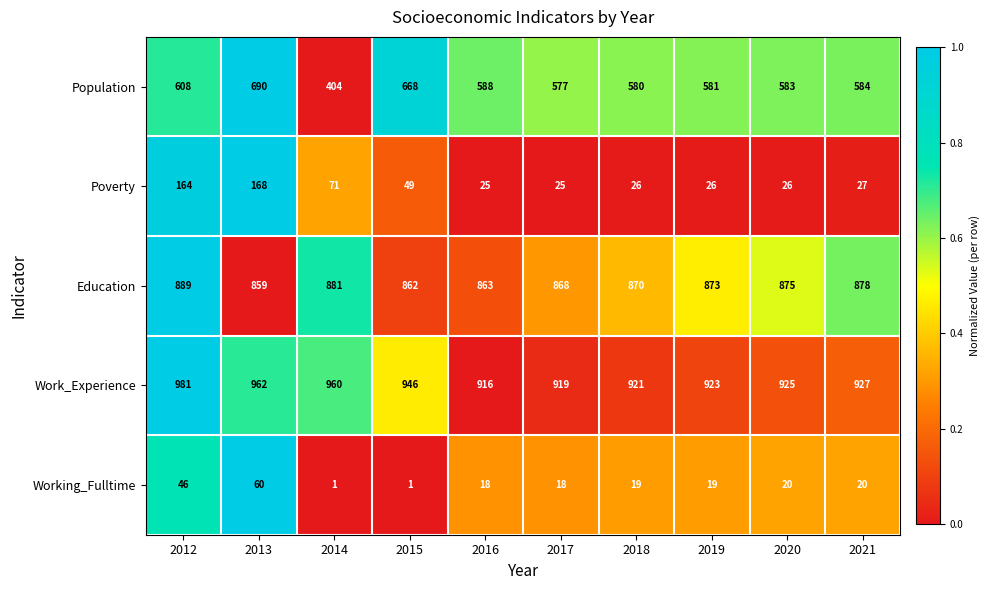

Which series changed the most between 2020 and 2021?

Education